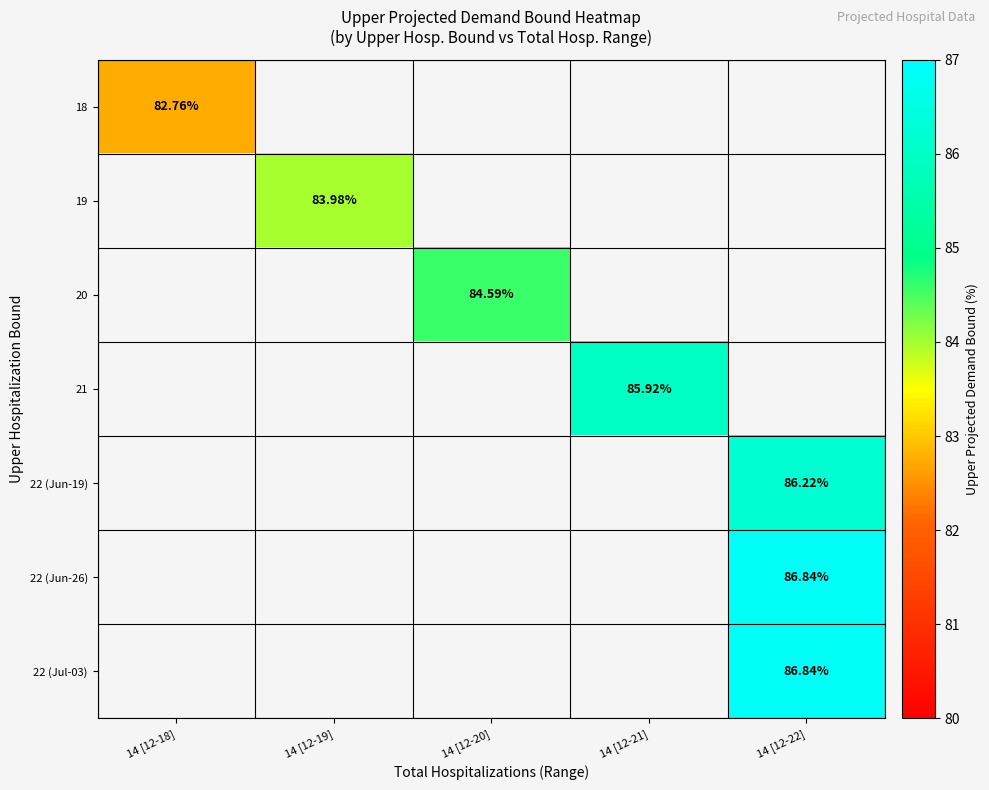

At which category does the chart reach its peak across all series?

14 [12-22]